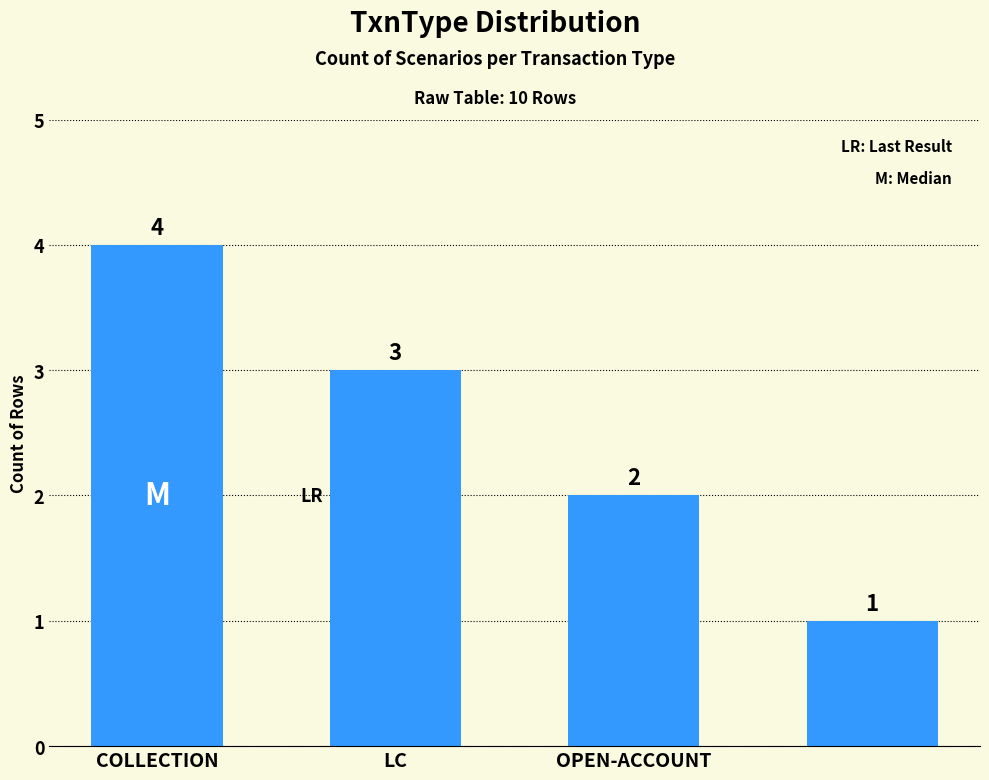

Count the values in the range 2 to 4.

3